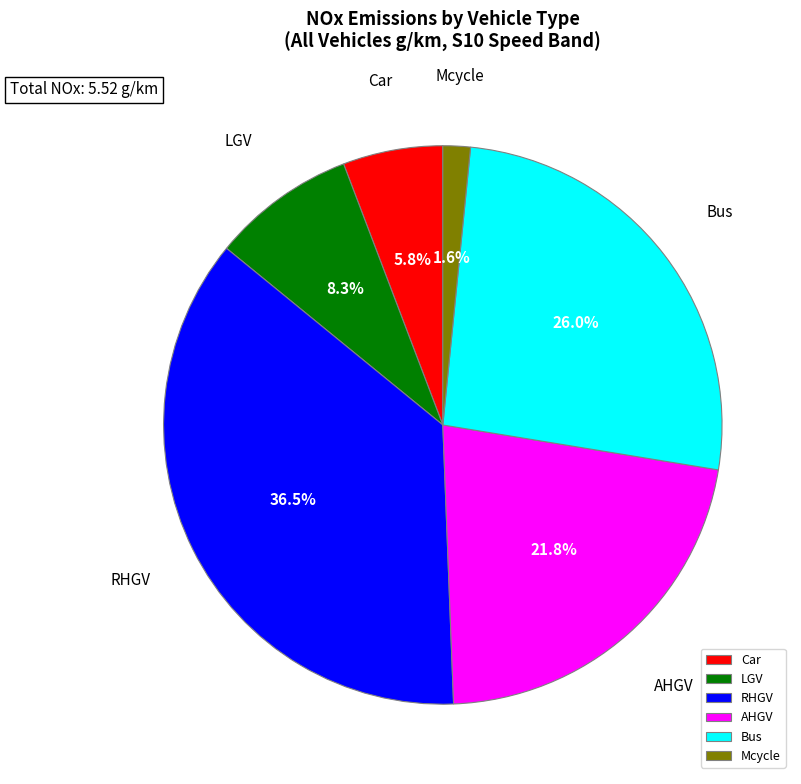

Which slice is the smallest?

Mcycle